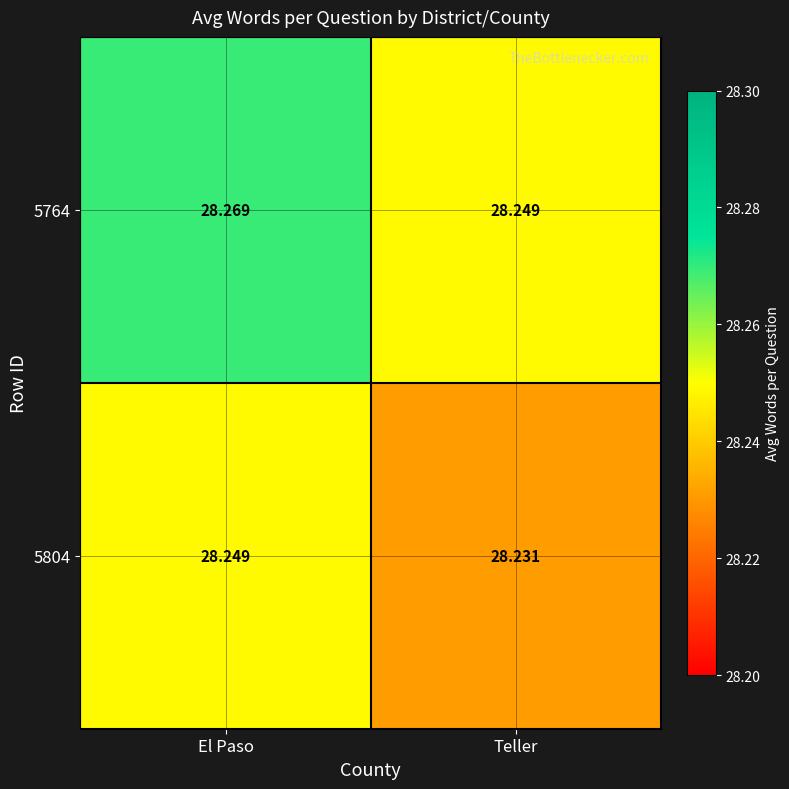

Which label corresponds to the smallest value in the chart?

Teller